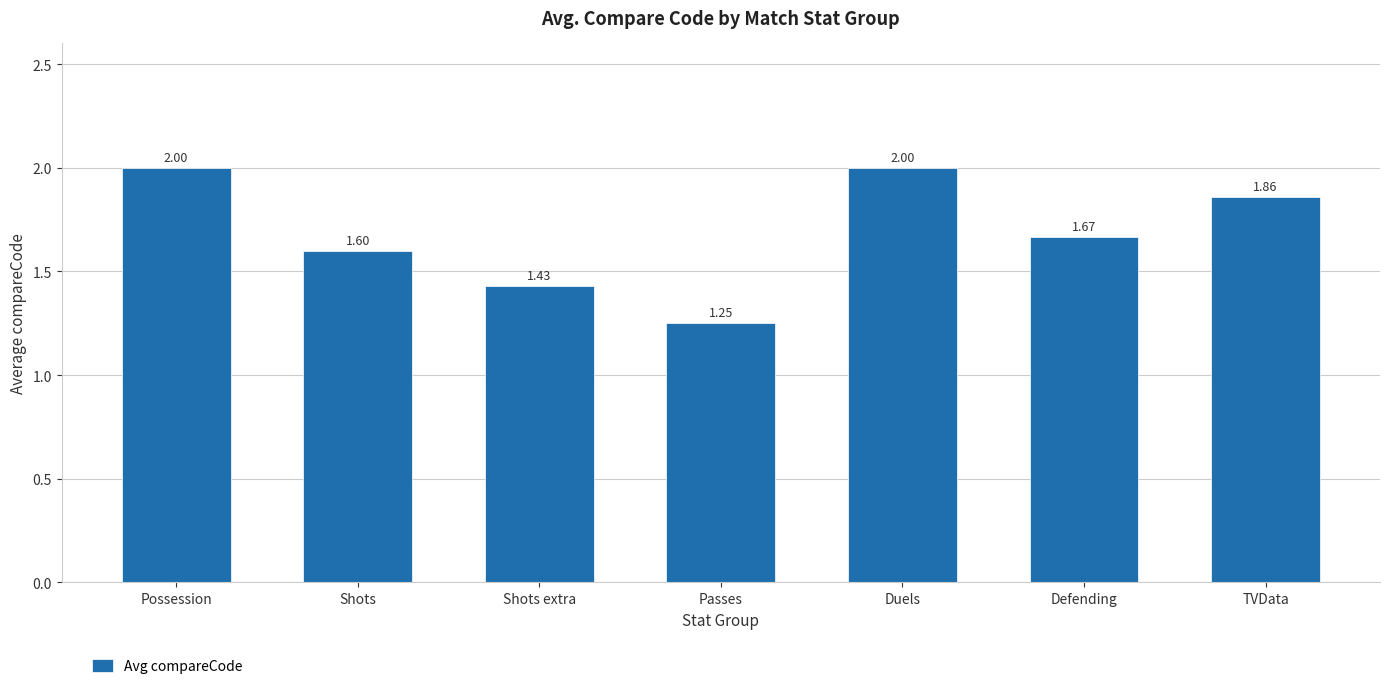

Is it true that the value at Shots extra is 2.1?

False